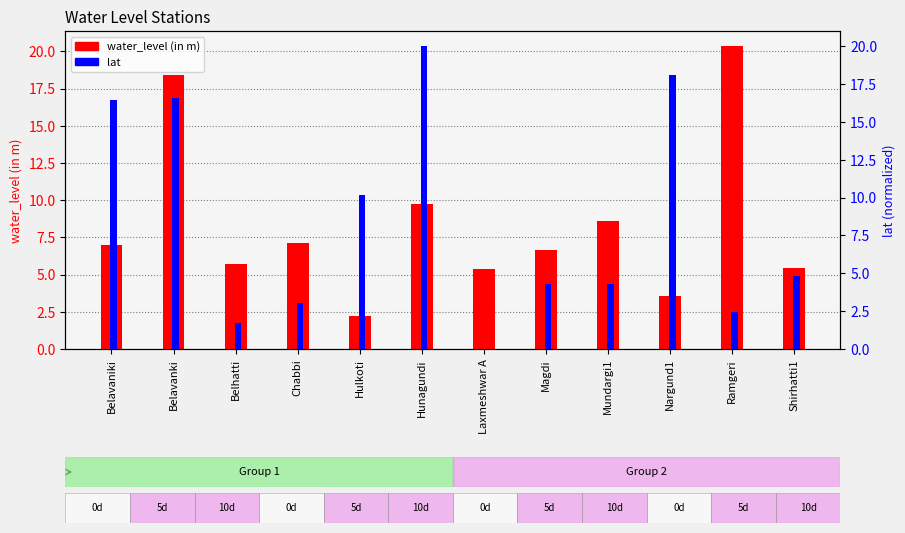

What is the total value across all series at Ramgeri?

22.8